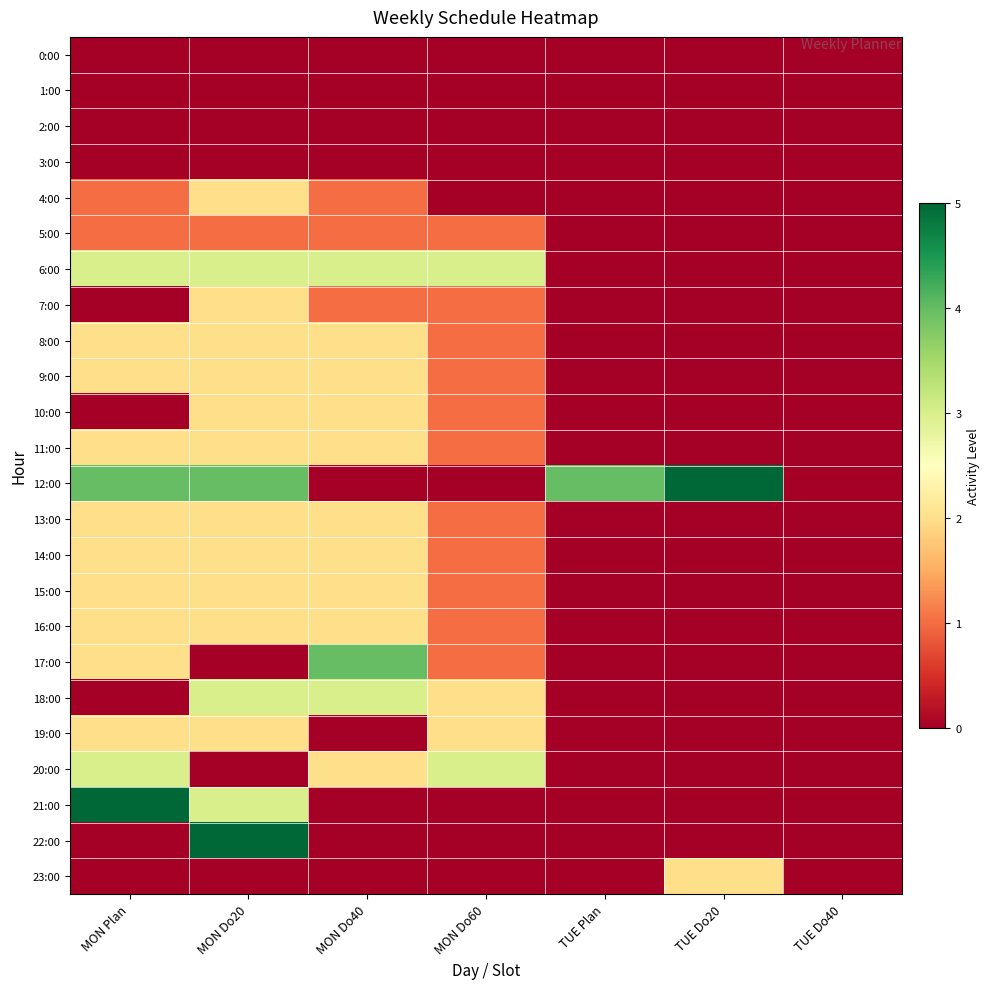

Rank the series by their maximum value, from lowest to highest.

0:00, 1:00, 2:00, 3:00, 5:00, 4:00, 7:00, 8:00, 9:00, 10:00, 11:00, 13:00, 14:00, 15:00, 16:00, 19:00, 23:00, 6:00, 18:00, 20:00, 17:00, 12:00, 21:00, 22:00